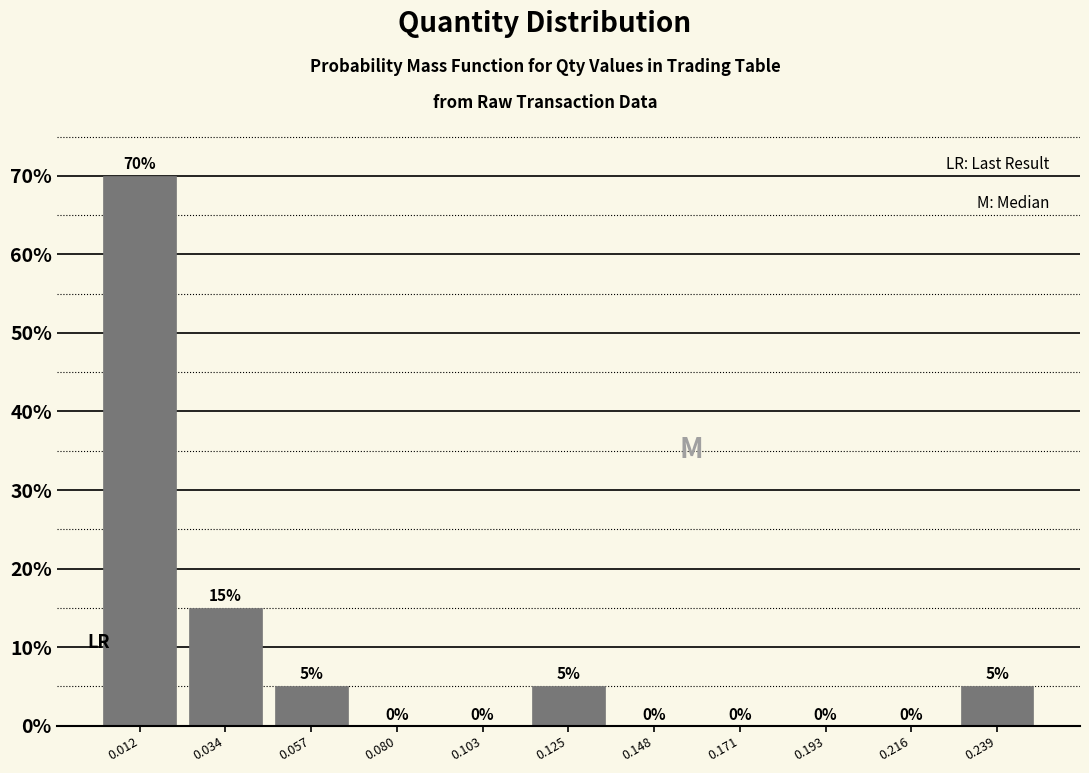

Reading left to right, transcribe this chart: for each bar, give the range it covers on the x-axis and its height. The bar edges are not printed on the chart, so give them approximately, as read against the axis.

0.000 to 0.025: 70
0.025 to 0.045: 15
0.045 to 0.070: 5
0.070 to 0.090: 0
0.090 to 0.115: 0
0.115 to 0.135: 5
0.135 to 0.160: 0
0.160 to 0.180: 0
0.180 to 0.205: 0
0.205 to 0.225: 0
0.225 to 0.250: 5